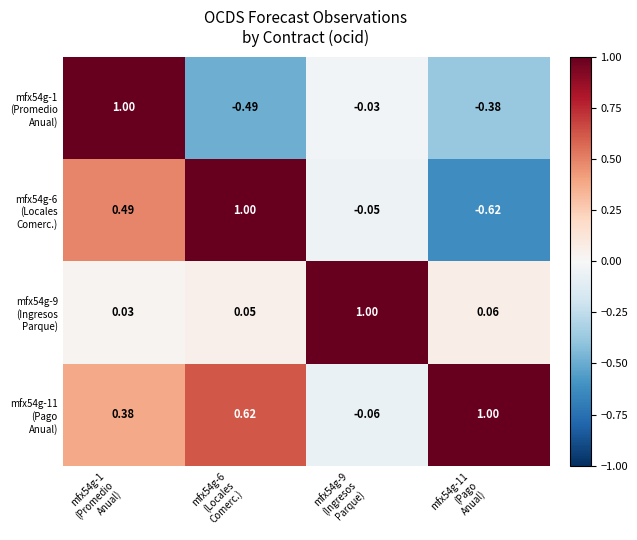

Count the number of categories in the chart.

4